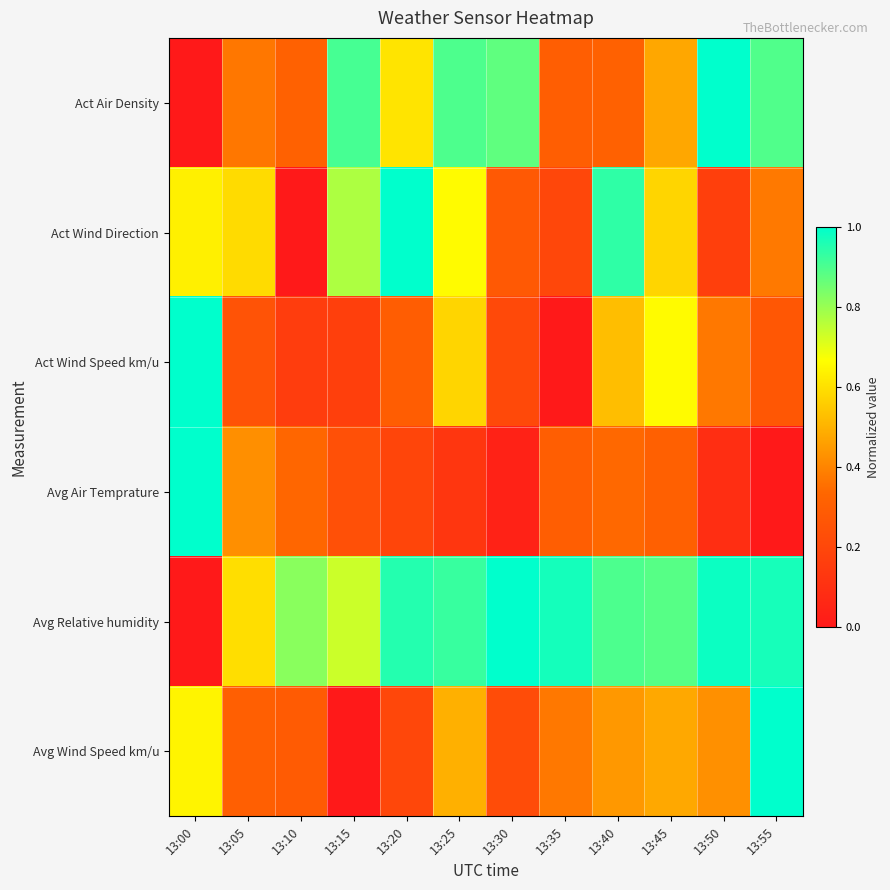

At 13:05, list the series in order from largest to smallest.

Avg Relative humidity, Act Wind Direction, Avg Air Temprature, Act Air Density, Avg Wind Speed km/u, Act Wind Speed km/u